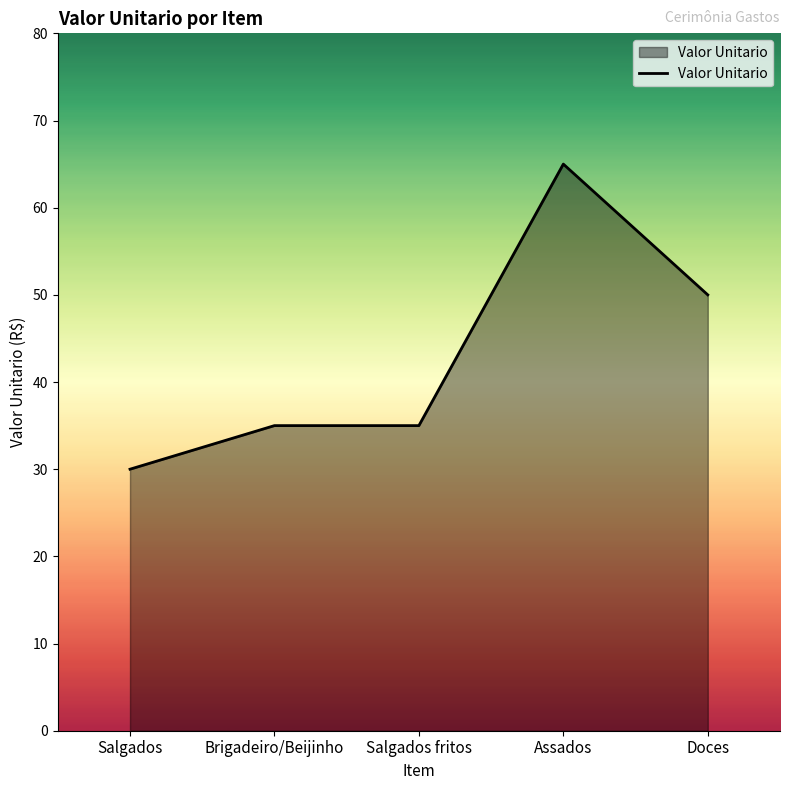

Reading left to right, what are all the values shown in this chart?

30	35	35	65	50